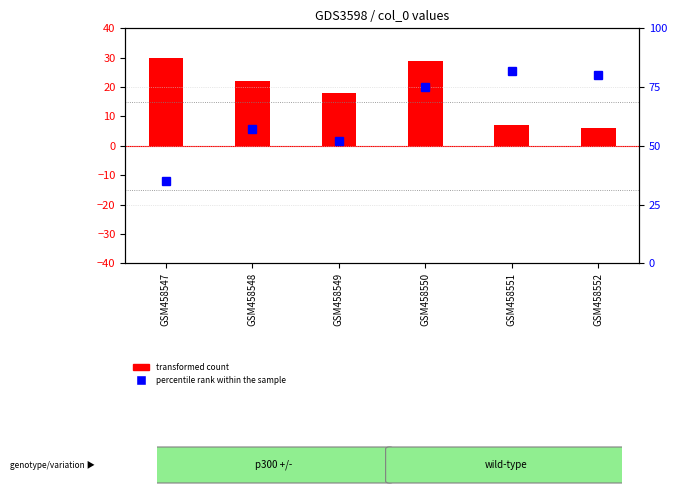

Does the chart contain any negative values?

No